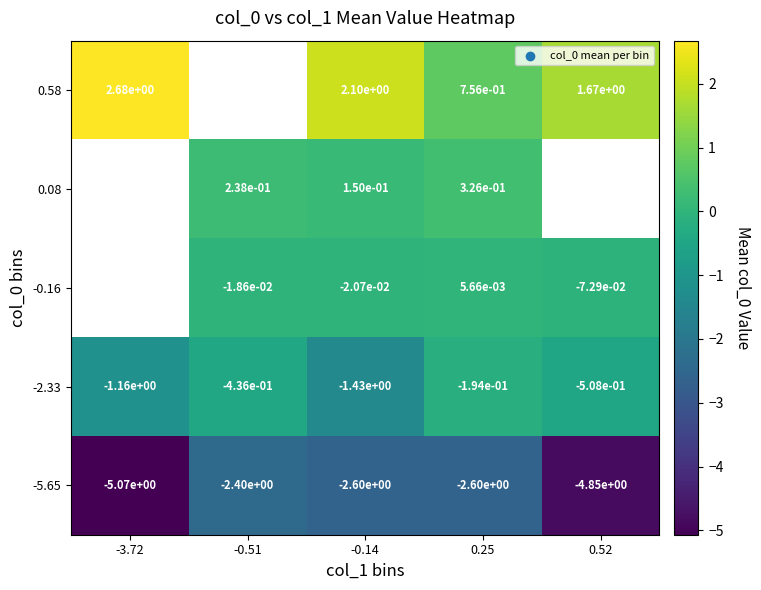

Is the value of -0.16 at 0.25 greater than the value of 0.58 at 0.25?

No